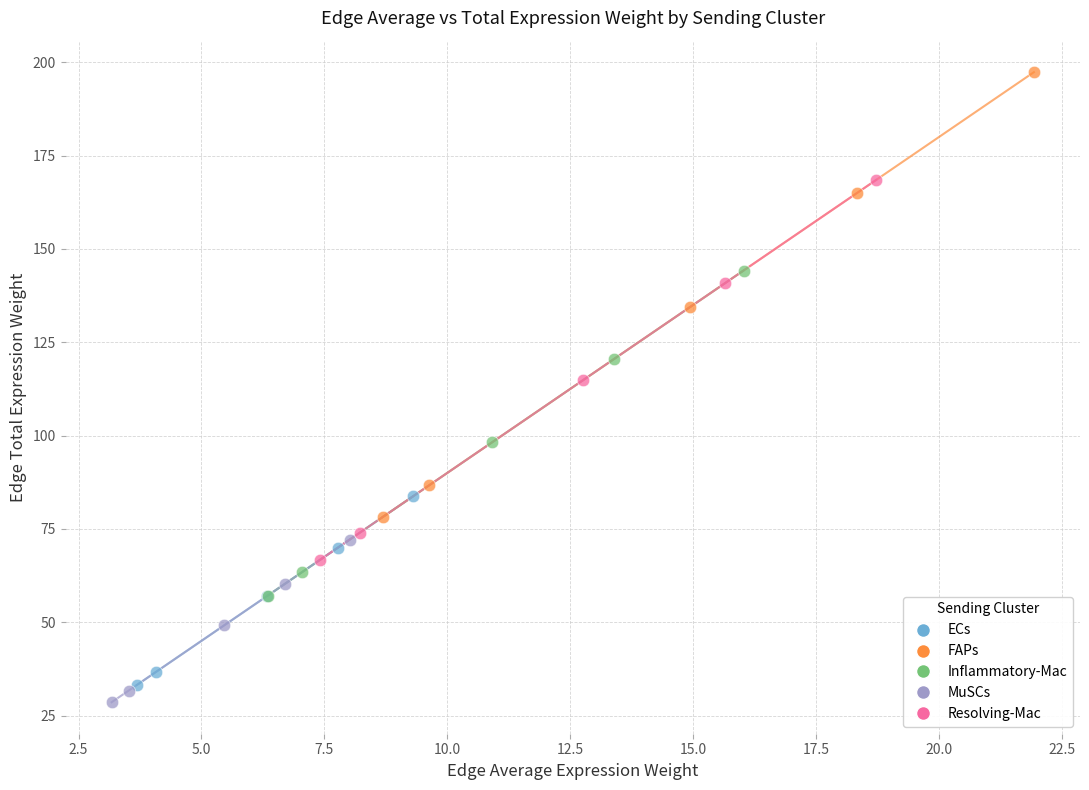

What are all the series names shown in the legend?

ECs, FAPs, Inflammatory-Mac, MuSCs, Resolving-Mac